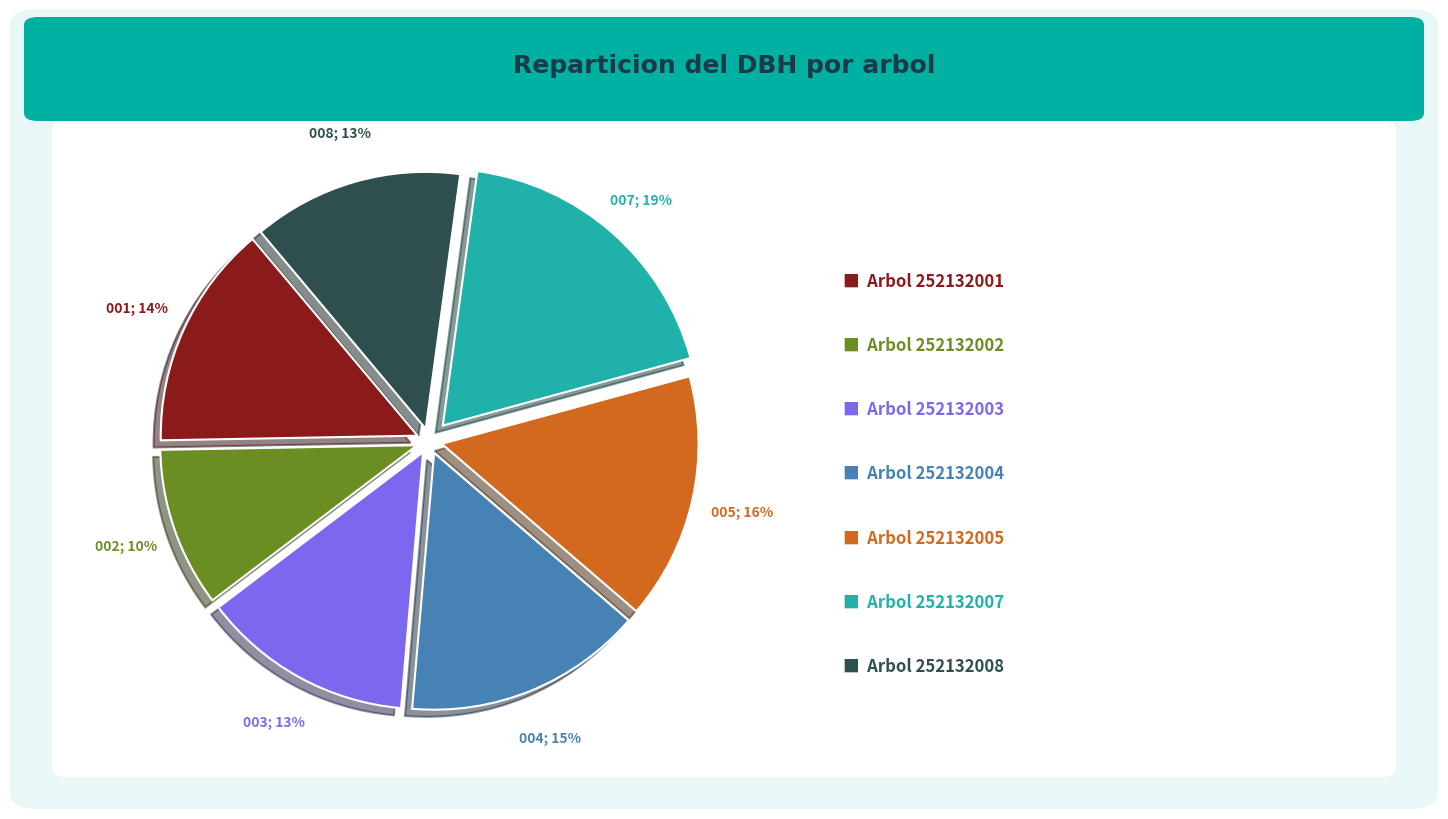

Is there a majority slice in this chart?

No